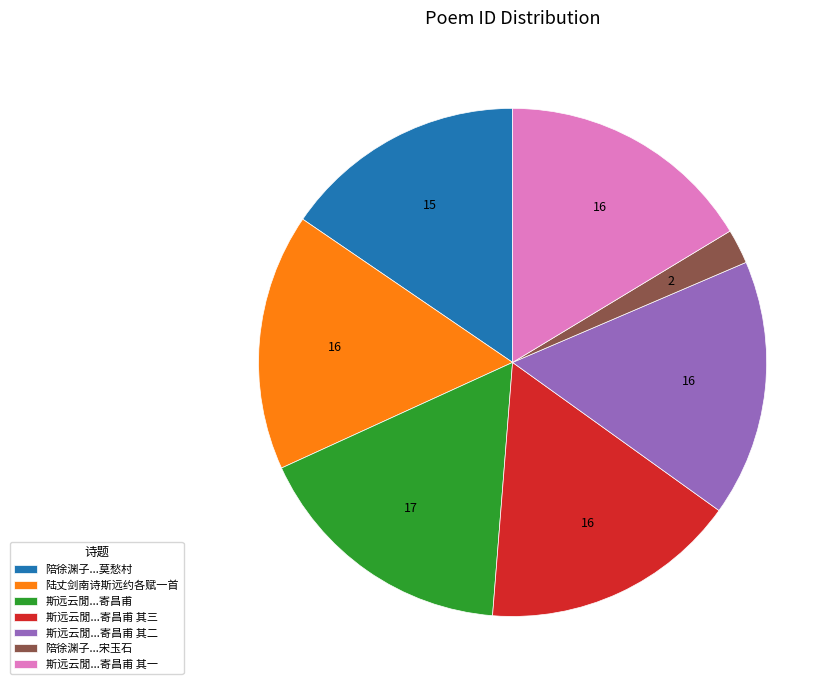

How many segments does this pie chart have?

7